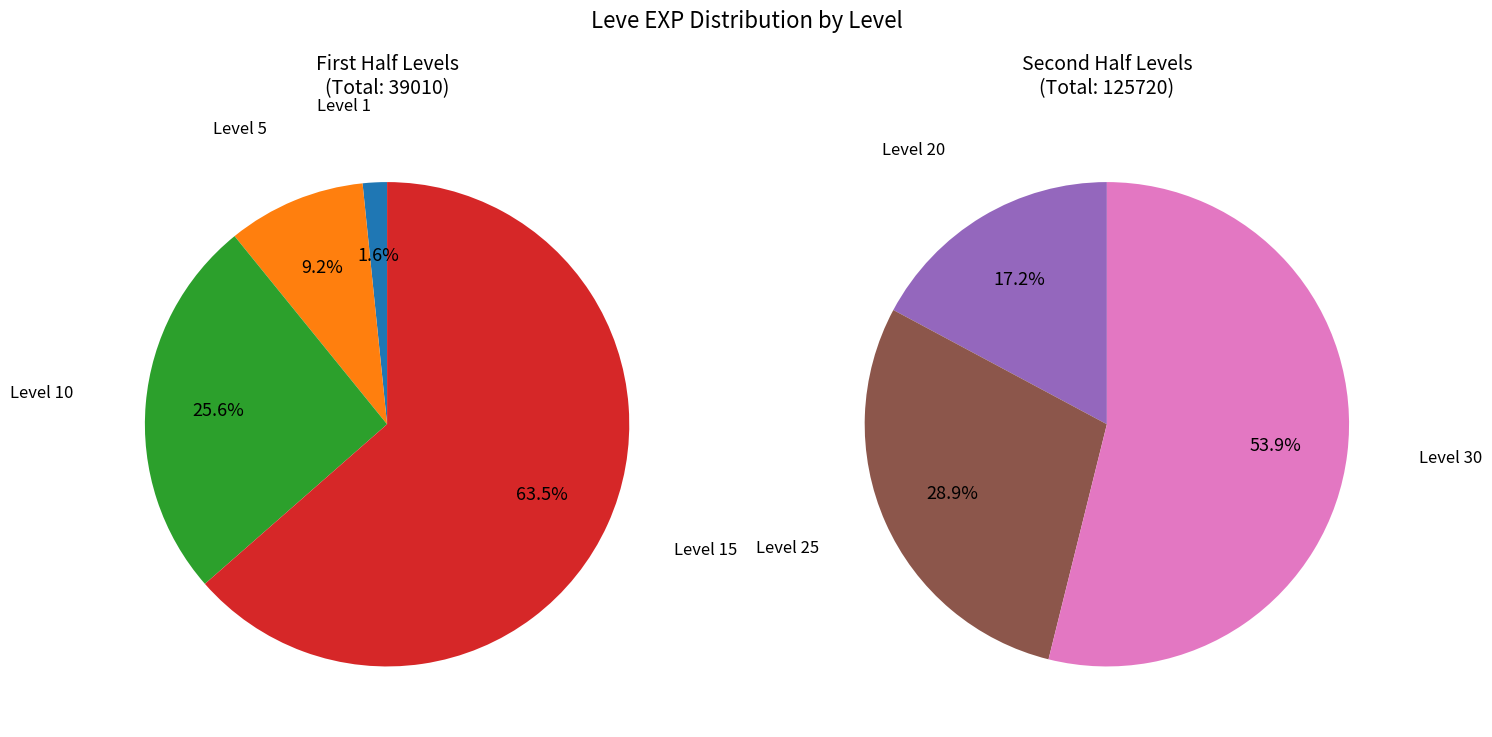

Which slice is the smallest?

Level 1